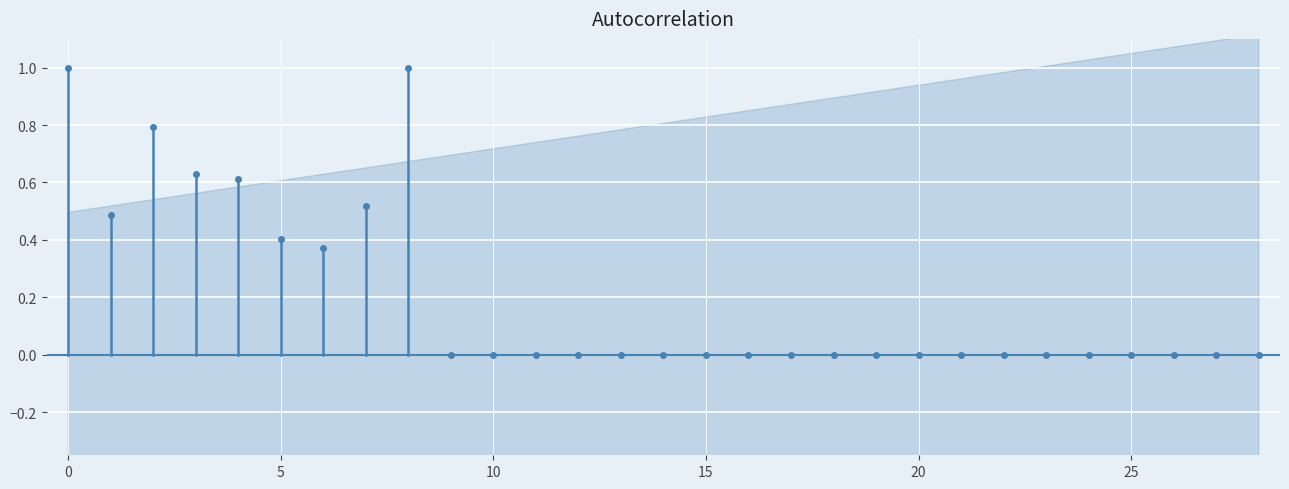

True or false: the data shows 2 at 5.

False